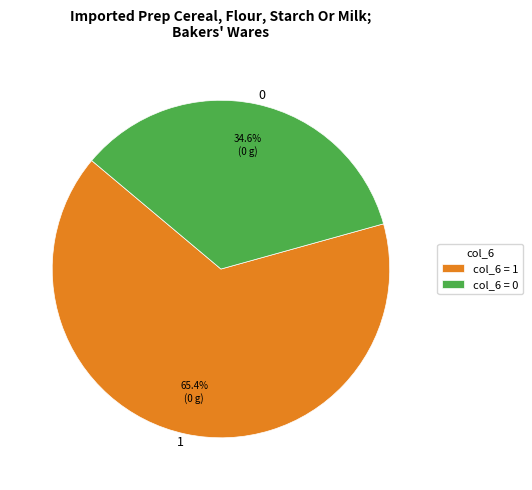

Is 0 the majority of the pie?

No